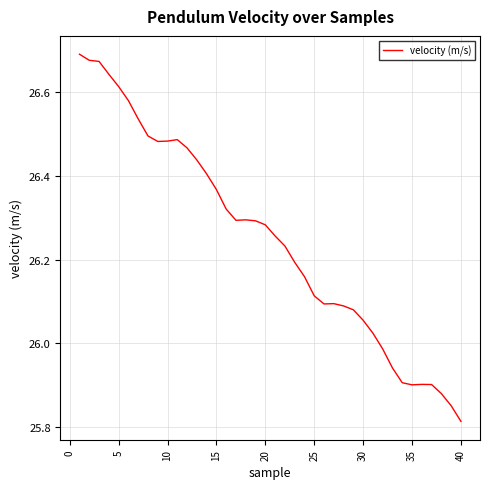

What is the difference between the maximum and minimum values?

0.9